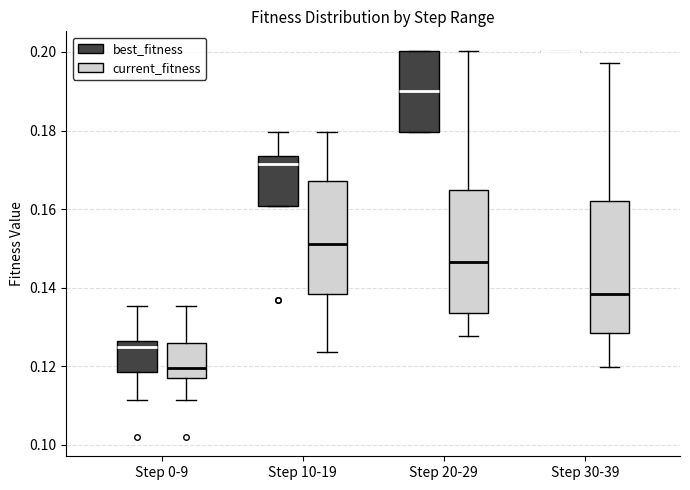

Where is the upper edge of the box for Step 20-29 (current_fitness) on the y-axis? The values are not printed on the chart, so give them approximately, as read against the axis.

0.164